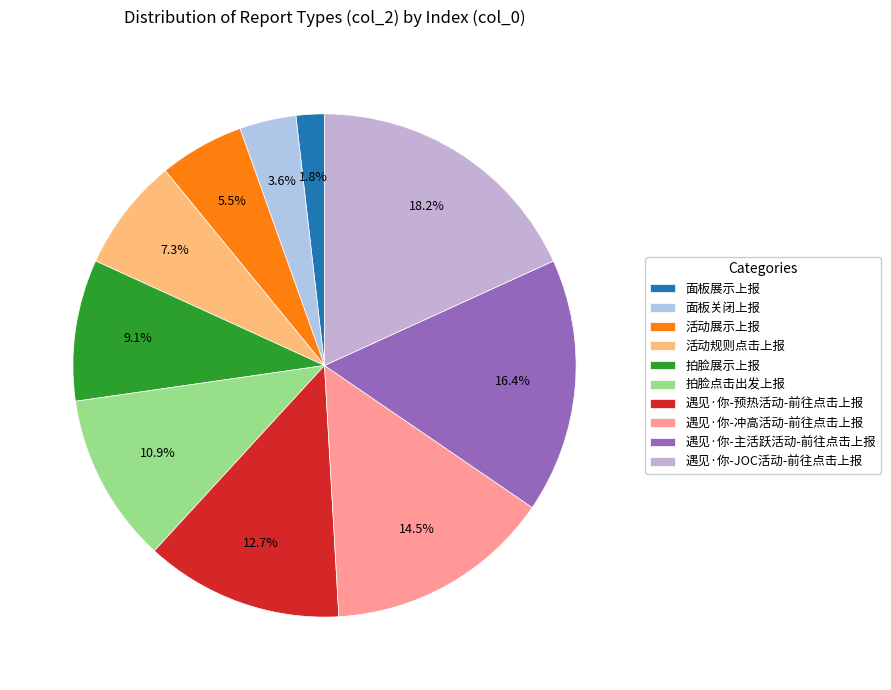

To the nearest percent, what is the difference between the 活动规则点击上报 and 拍脸展示上报 slice percentages?

2%